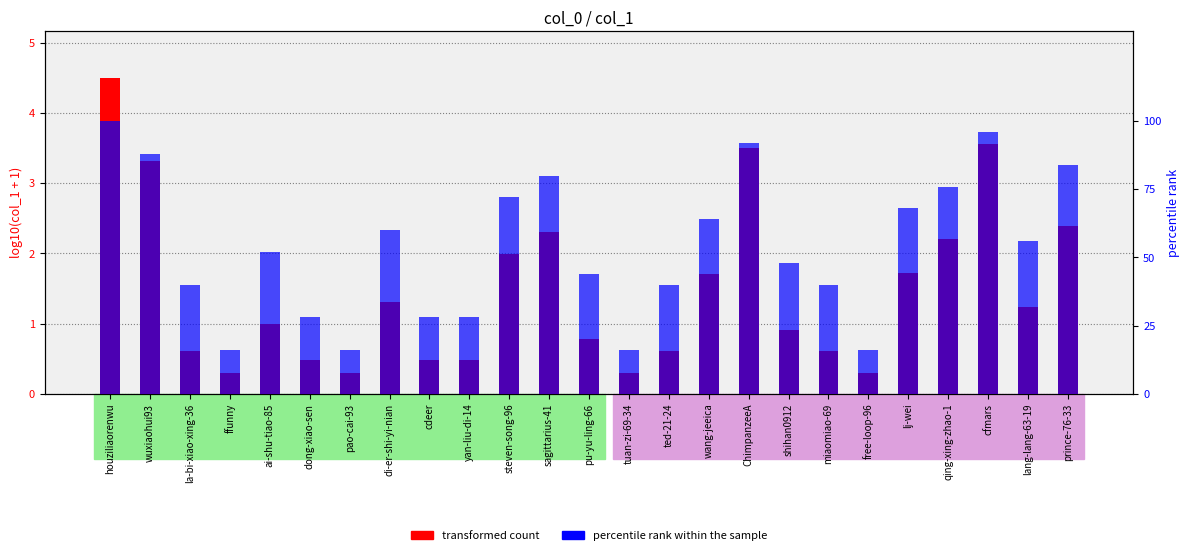

True or false: percentile rank within the sample has a value of 96.0 at cfmars.

True